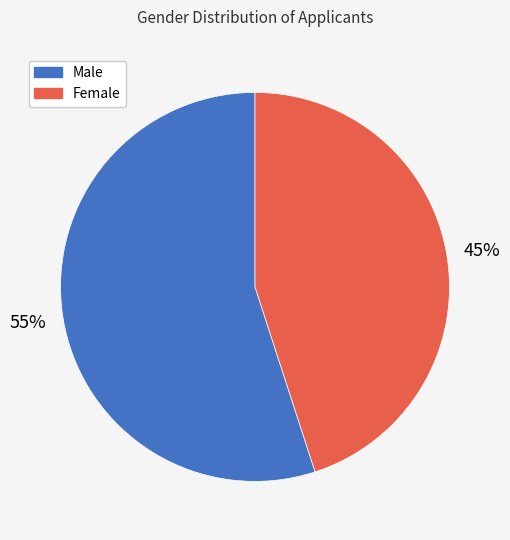

To the nearest percent, what is the difference between the largest and smallest slice percentages?

10%